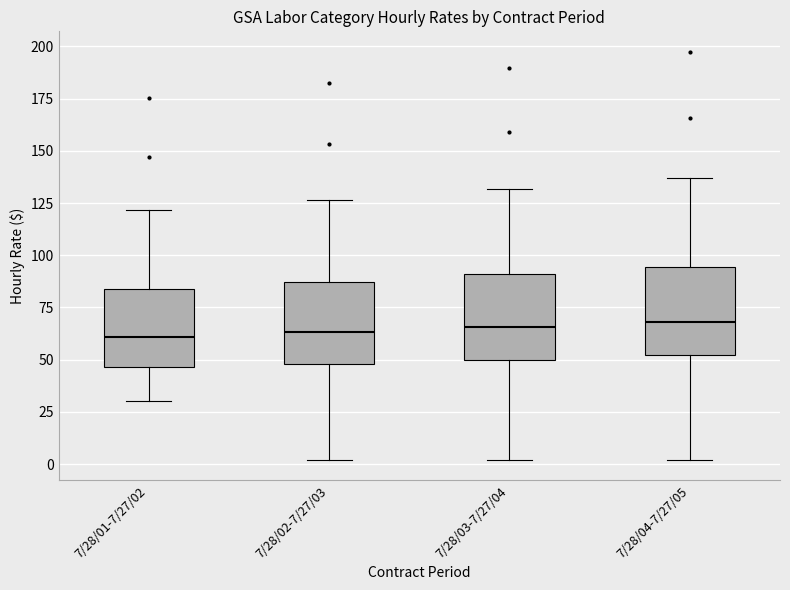

Where is the upper edge of the box for 7/28/02-7/27/03 on the y-axis? The values are not printed on the chart, so give them approximately, as read against the axis.

85